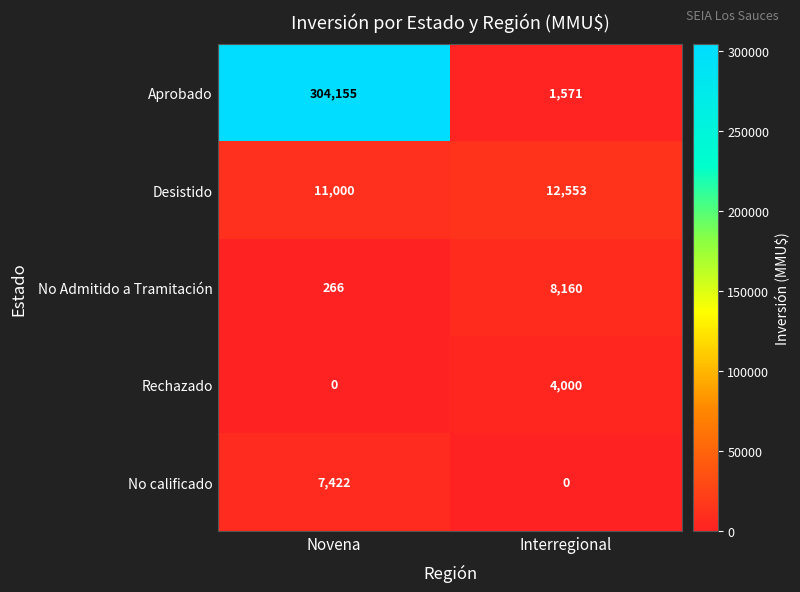

How many distinct data groups are displayed?

5